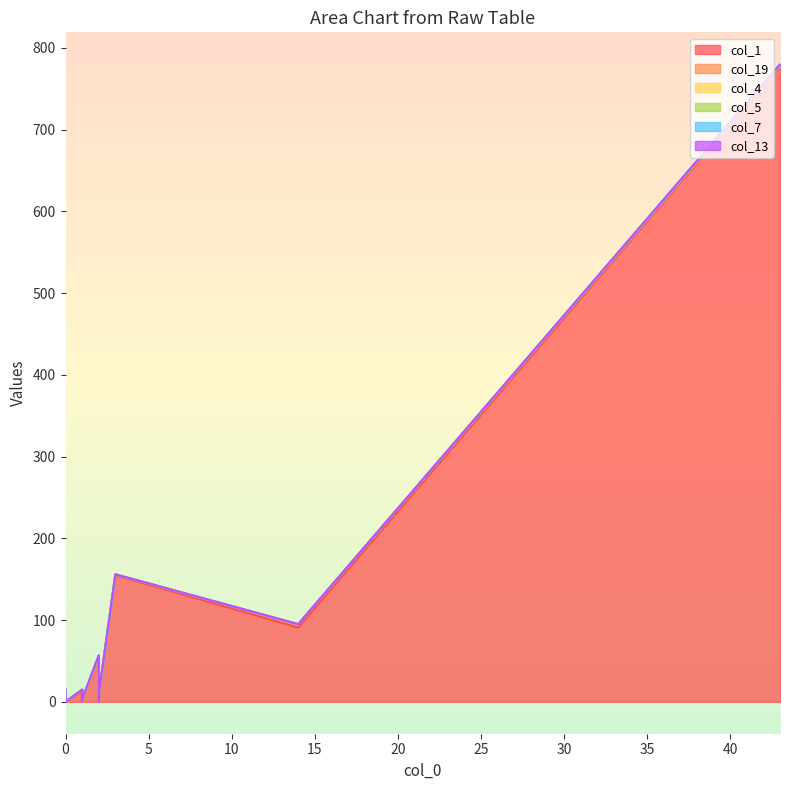

List the series in order of their peak value, lowest first.

col_4, col_5, col_7, col_13, col_19, col_1